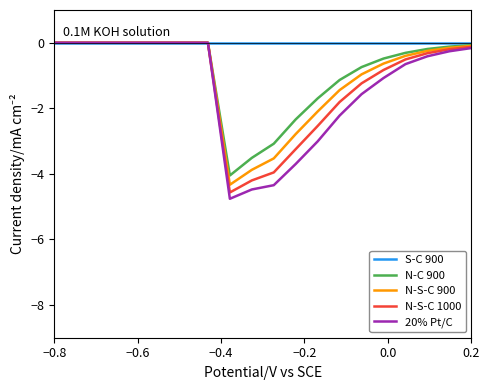

Reading left to right, what are all the values shown in this chart?

S-C 900: 0.0	0.0	0.0	0.0	0.0	0.0	0.0	0.0	0.0	0.0	0.0	0.0	0.0	0.0	0.0	0.0	0.0	0.0	0.0	0.0
N-C 900: 0.0	0.0	0.0	0.0	0.0	0.0	0.0	0.0	-4.0	-3.5	-3.1	-2.3	-1.7	-1.1	-0.7	-0.5	-0.3	-0.2	-0.1	-0.1
N-S-C 900: 0.0	0.0	0.0	0.0	0.0	0.0	0.0	0.0	-4.3	-3.9	-3.5	-2.8	-2.1	-1.4	-1.0	-0.6	-0.4	-0.2	-0.2	-0.1
N-S-C 1000: 0.0	0.0	0.0	0.0	0.0	0.0	0.0	0.0	-4.6	-4.2	-4.0	-3.2	-2.5	-1.8	-1.2	-0.8	-0.5	-0.3	-0.2	-0.1
20% Pt/C: 0.0	0.0	0.0	0.0	0.0	0.0	0.0	0.0	-4.8	-4.5	-4.3	-3.7	-3.0	-2.2	-1.6	-1.1	-0.7	-0.4	-0.3	-0.2